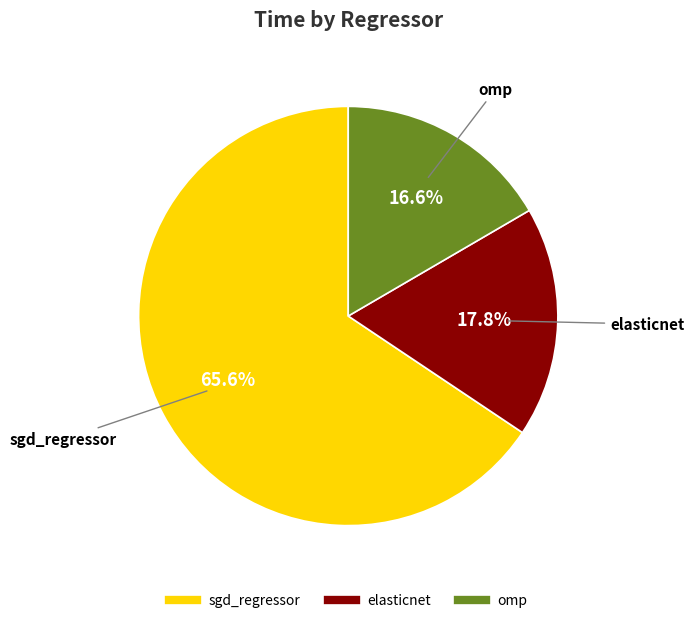

What percentage is the elasticnet slice, to the nearest percent?

18%